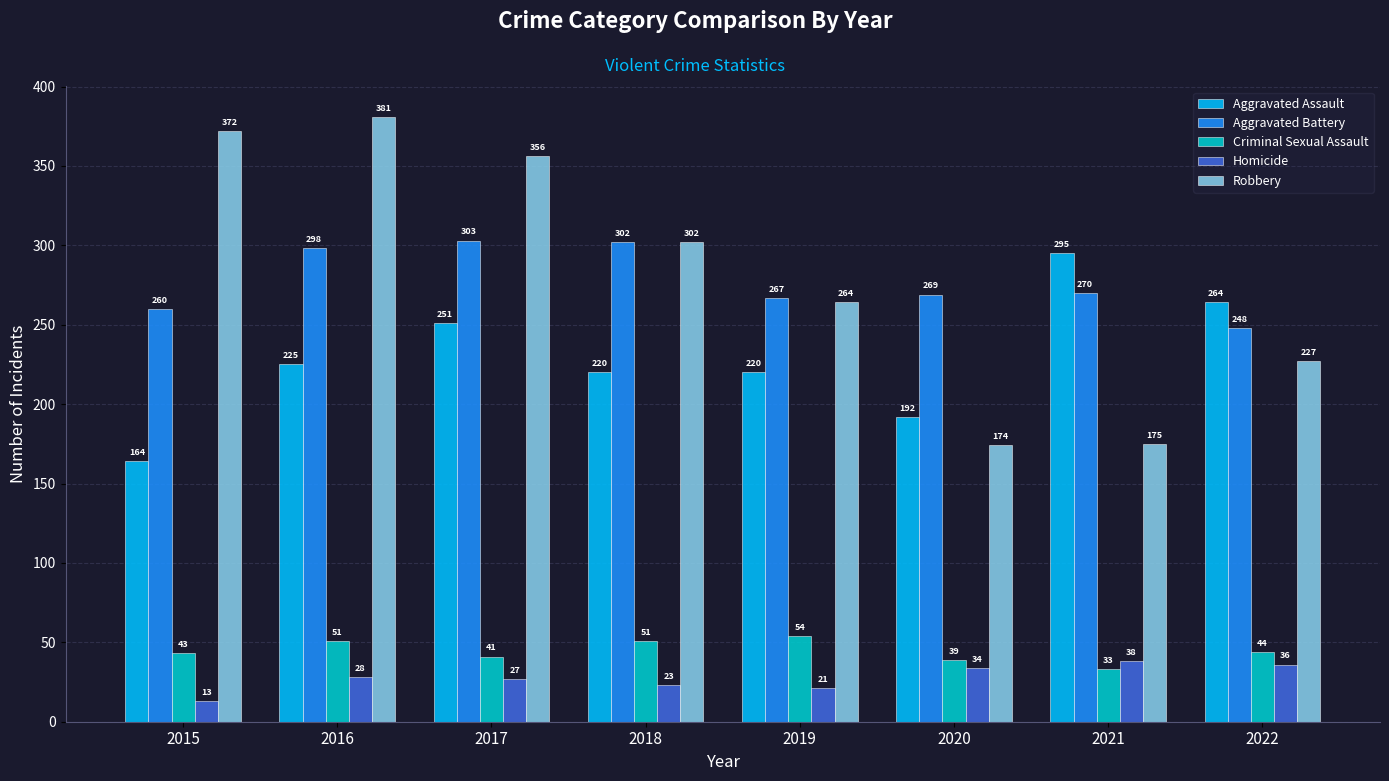

What is the sum of the Criminal Sexual Assault values at 2017 and 2015?

84